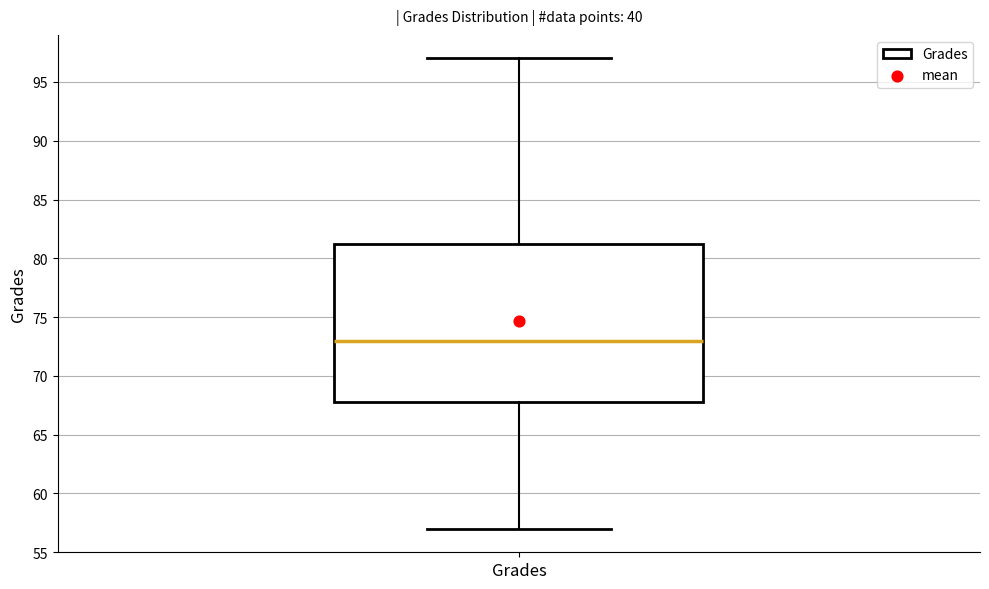

Read this box plot against the y-axis: the position of the median line, the range covered by the box, and the ends of both whiskers. The values are not printed on the chart, so give them approximately, as read against the axis.

median 73.0, box 68.0 to 81.5, whiskers 57.0 to 97.0